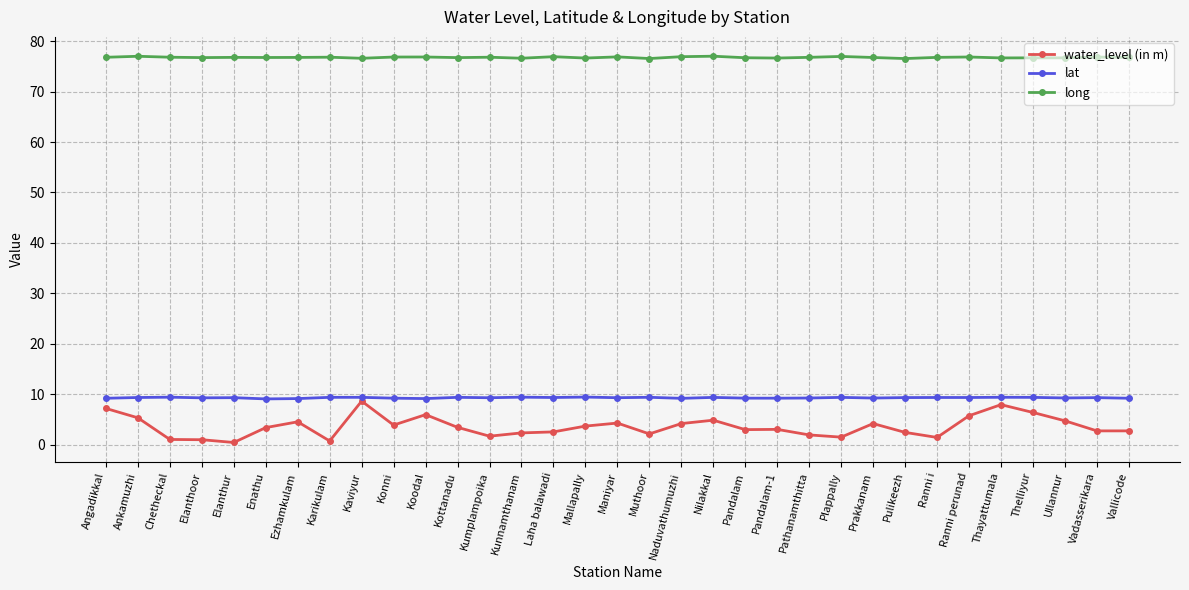

Which category has the highest value in the water_level (in m) series?

Kaviyur